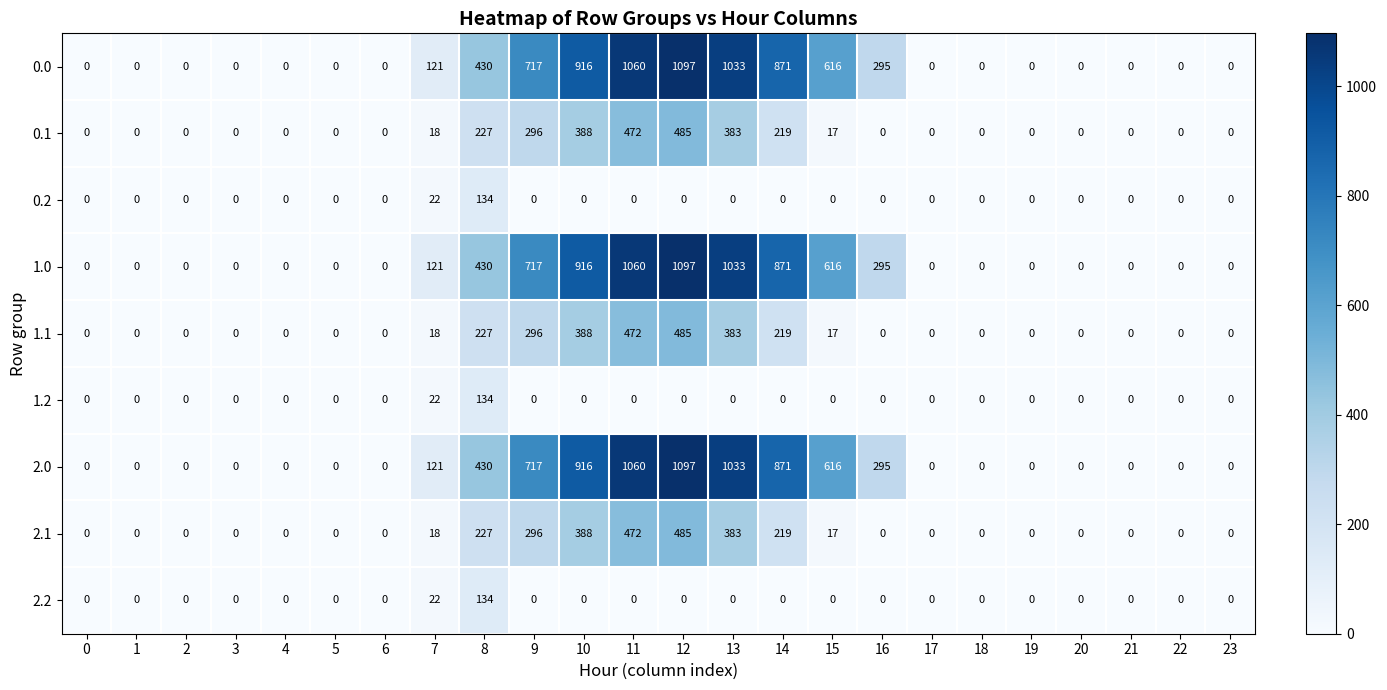

At which category is the sum across all series the highest?

12